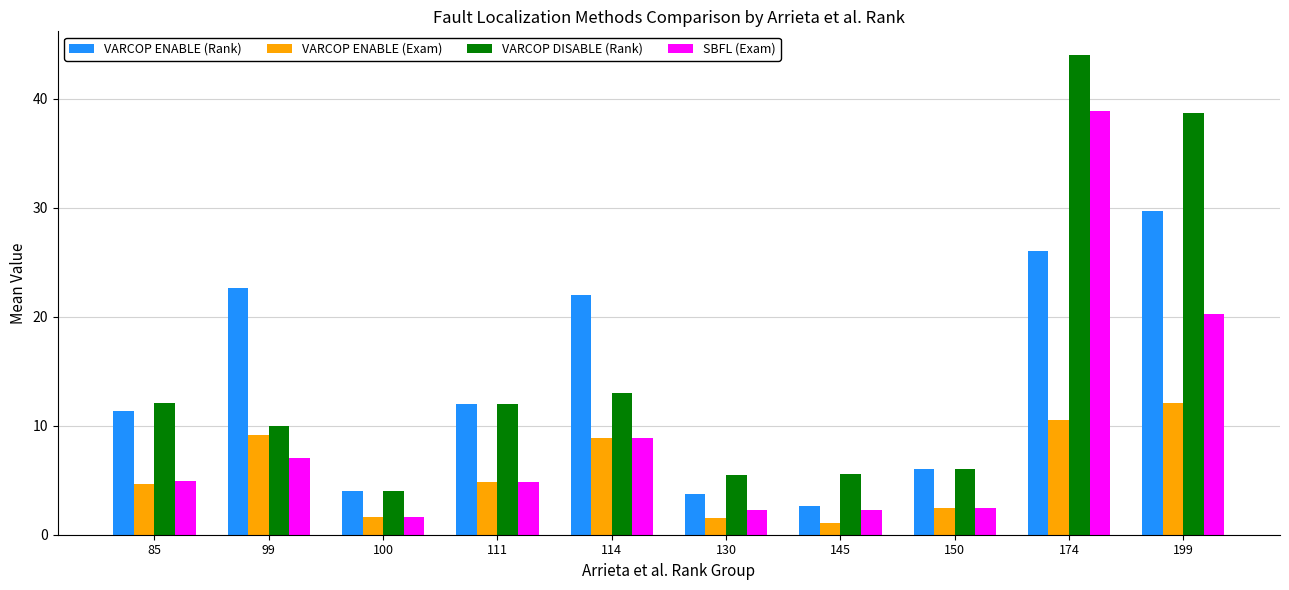

What is the sum of the VARCOP ENABLE (Exam) values at 145 and 100?

2.7